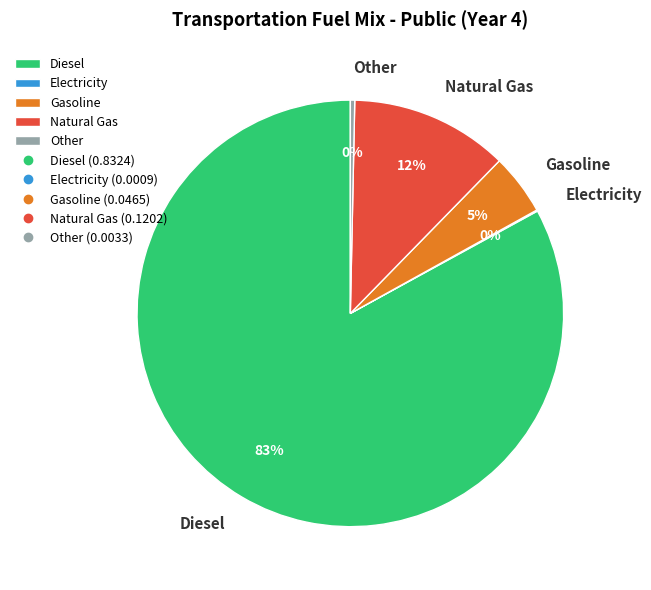

The Diesel slice represents 93% of the pie. True or false?

False